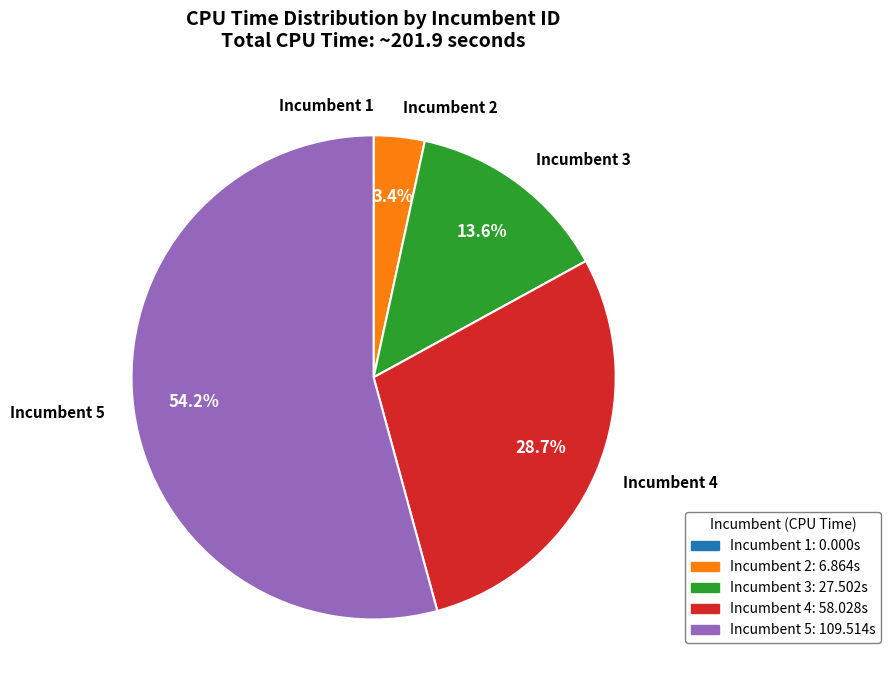

Which has a higher value, Incumbent 3 or Incumbent 5?

Incumbent 5